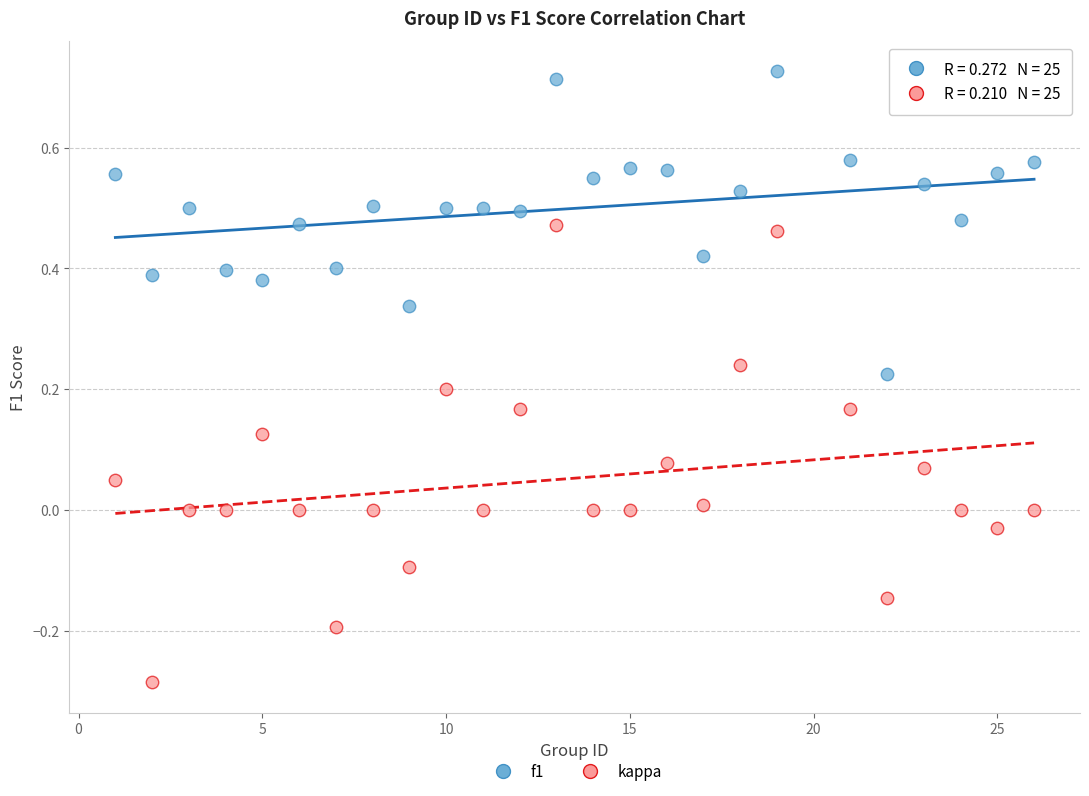

Across all data points, what is the range of Y values (max minus min)?

1.0